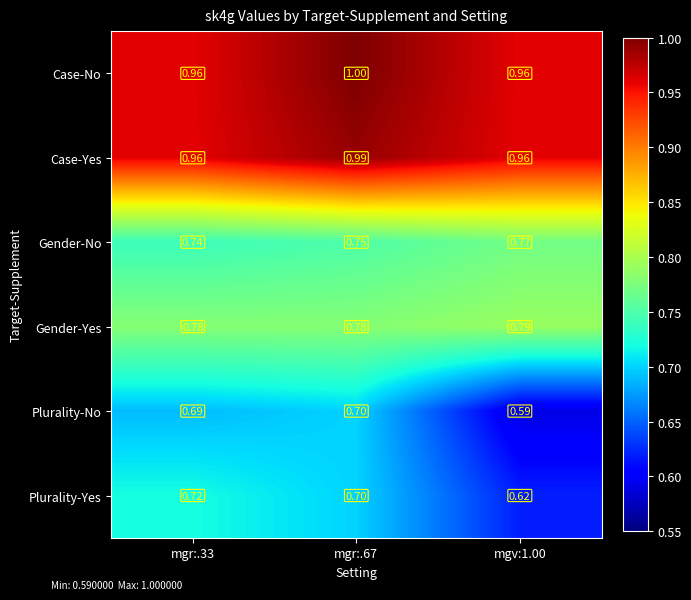

Which series has the widest spread of values?

Plurality-No